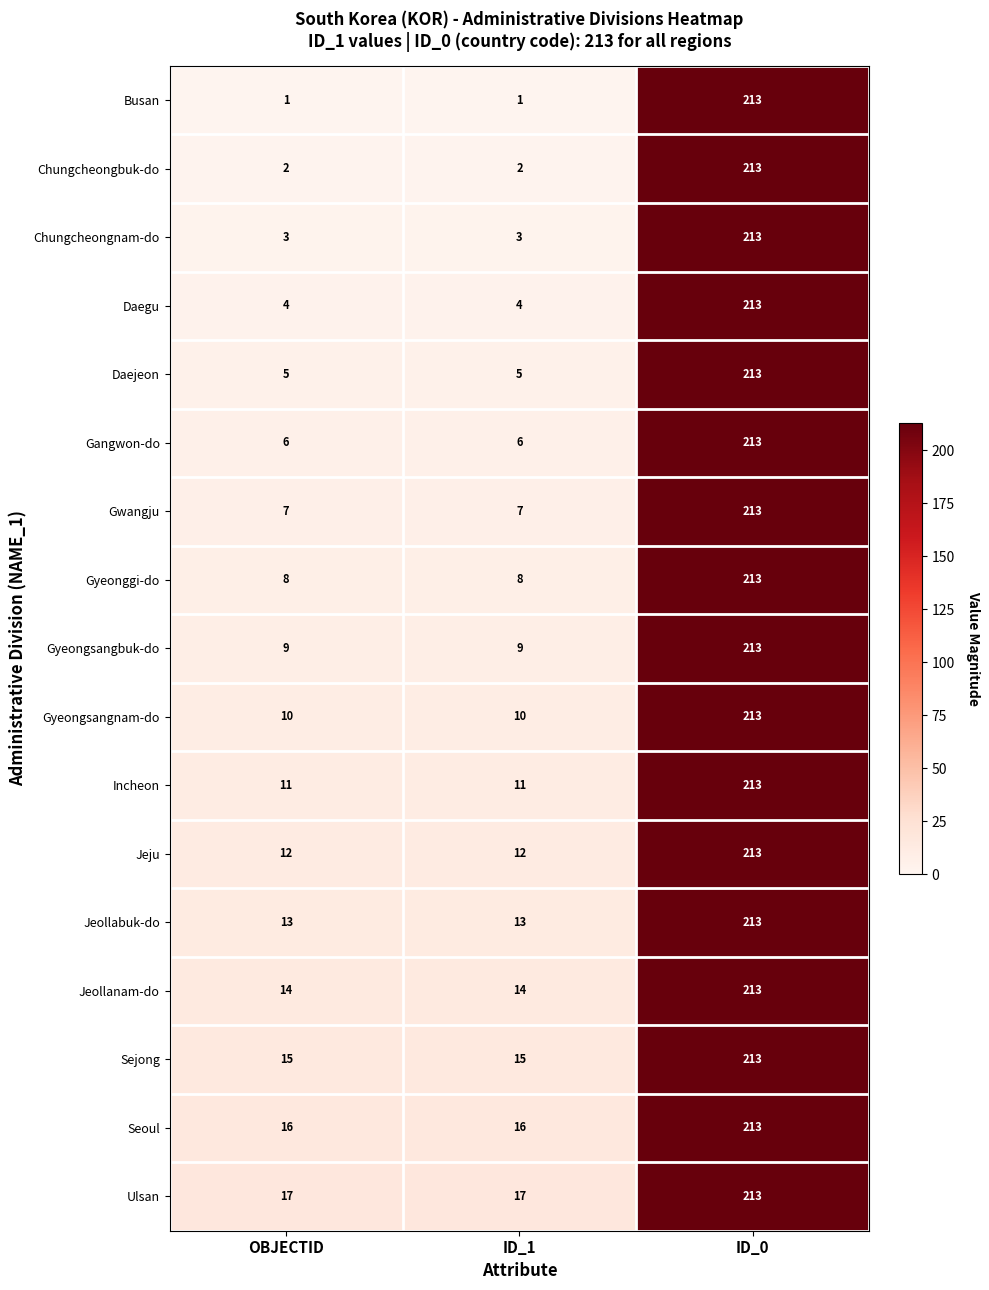

At which category is the sum across all series the highest?

ID_0